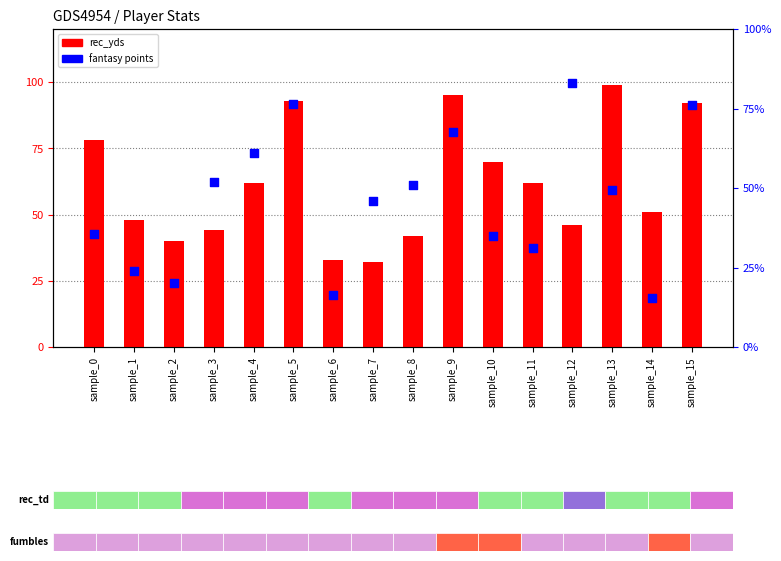

Which series reaches the minimum Y coordinate?

fantasy points